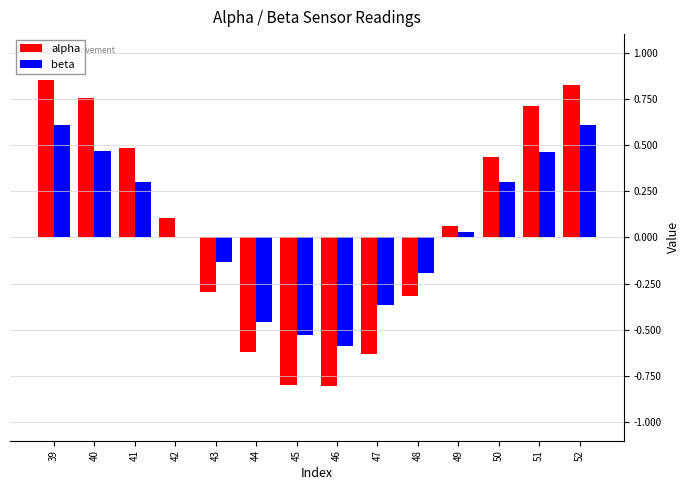

The value of beta at 52 is 0.9. True or false?

False